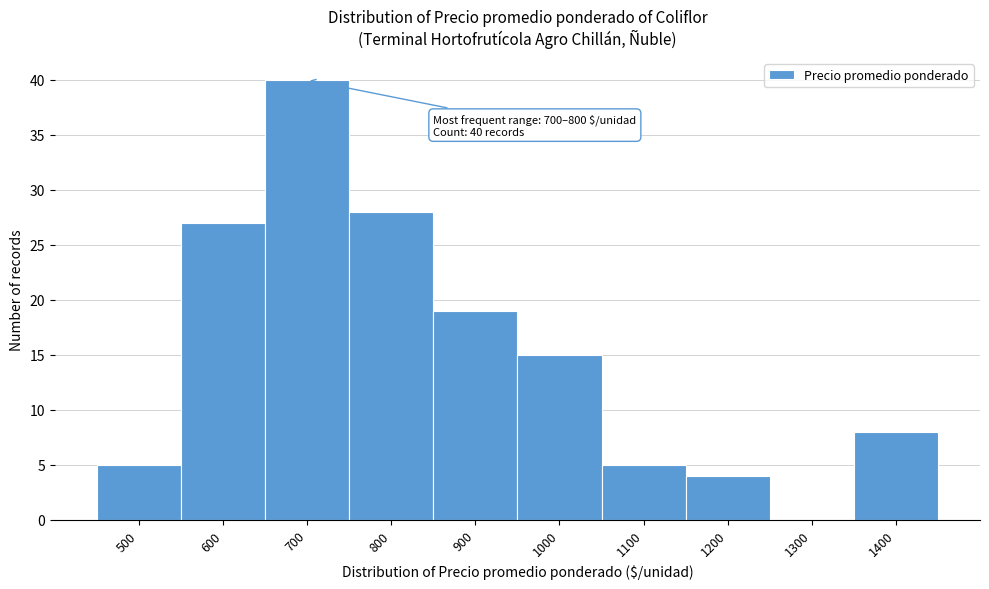

Reading right to left, what are all the values shown in this chart?

1400=8	1300=0	1200=4	1100=5	1000=15	900=19	800=28	700=40	600=27	500=5